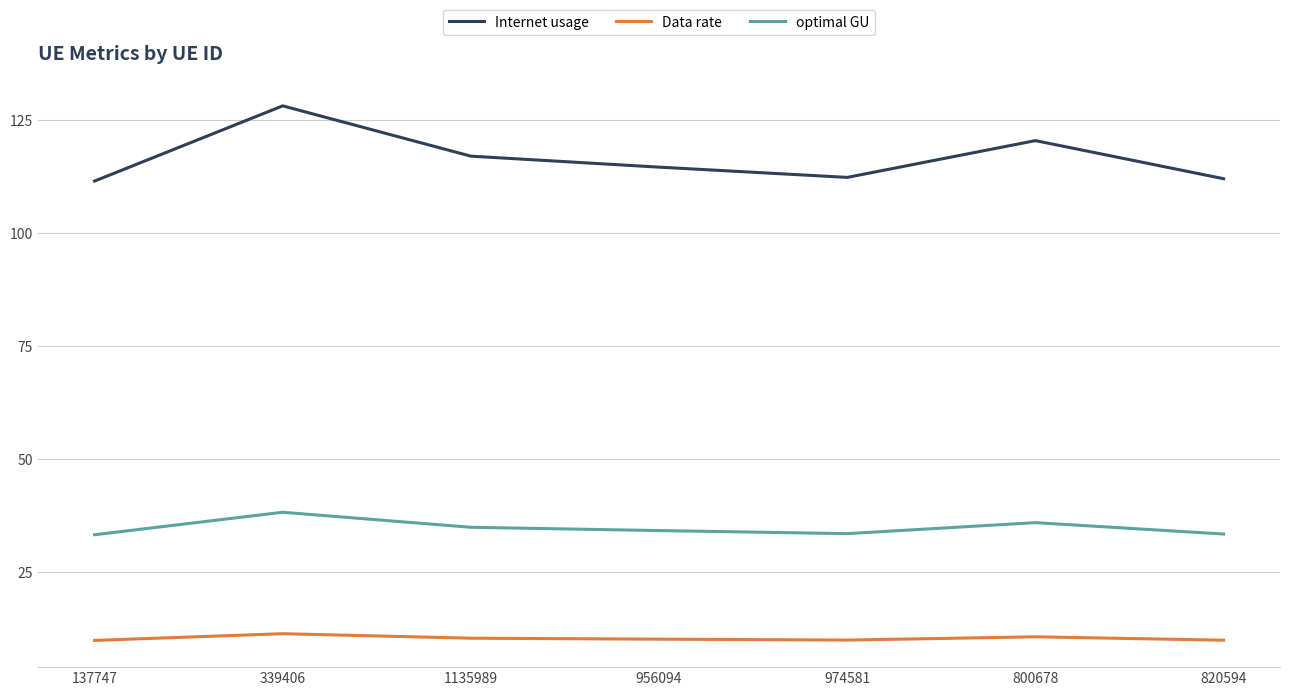

The Internet usage series shows 168.2 at 800678. True or false?

False